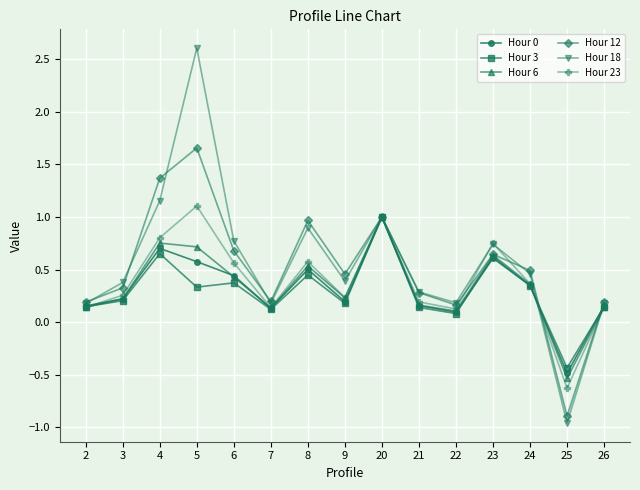

What is the value of the Hour 6 point at the 9th from the left?

1.0